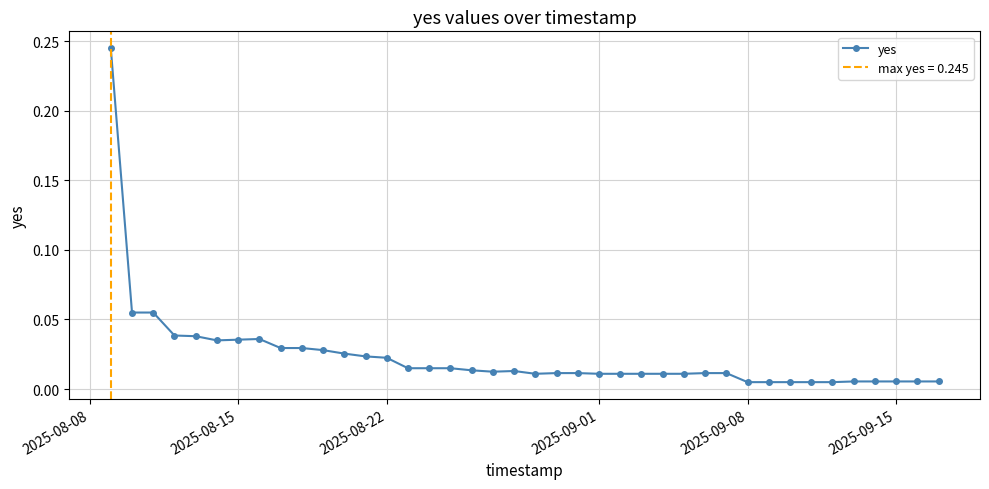

What is the maximum value shown in the chart?

0.2